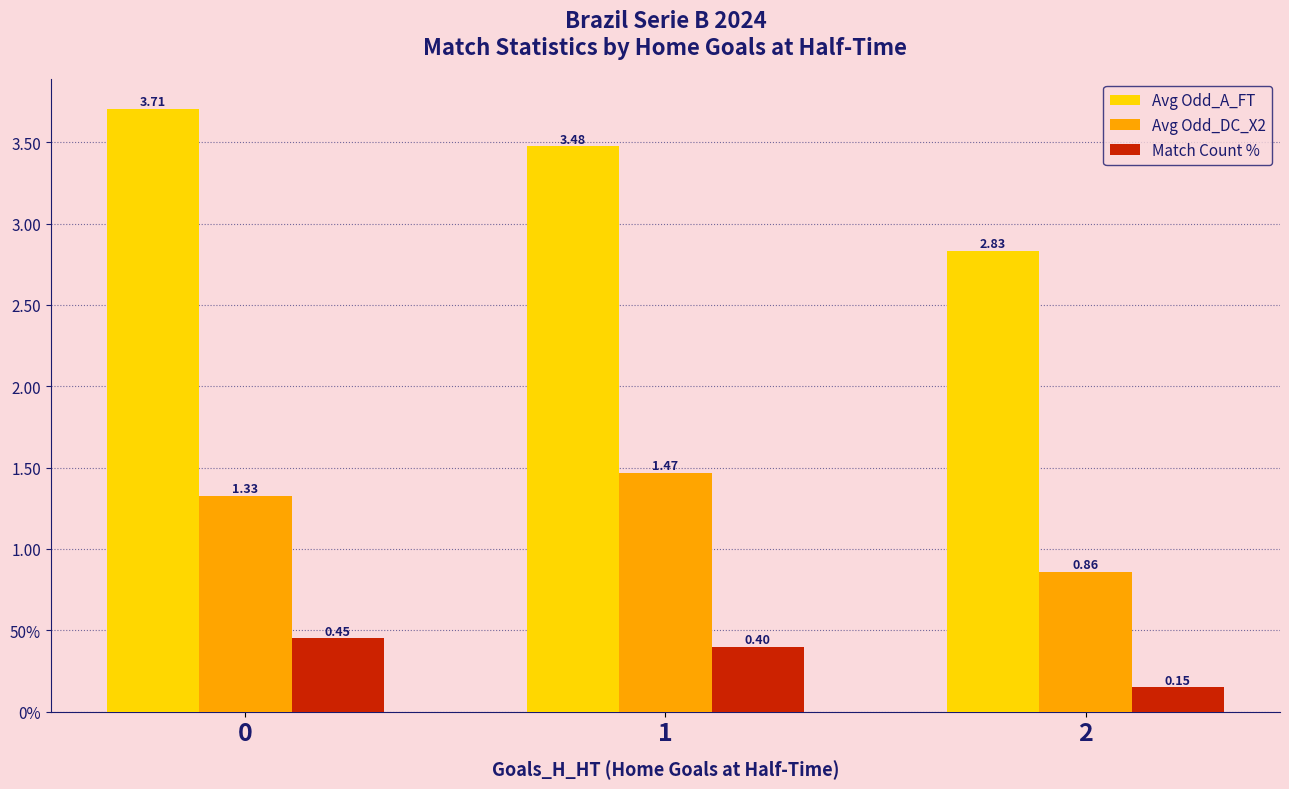

What are all the series names shown in the legend?

Avg Odd_A_FT, Avg Odd_DC_X2, Match Count %